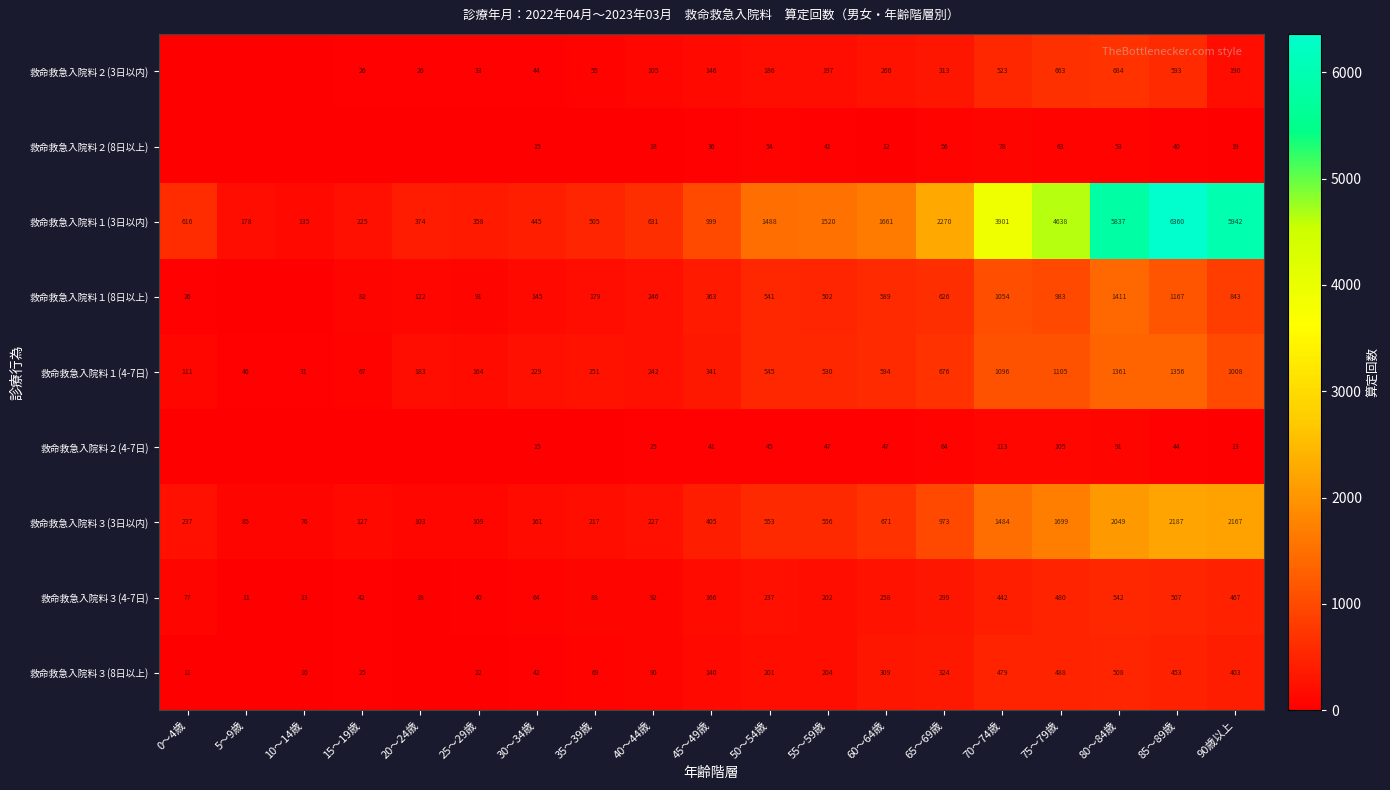

How many distinct data groups are displayed?

9